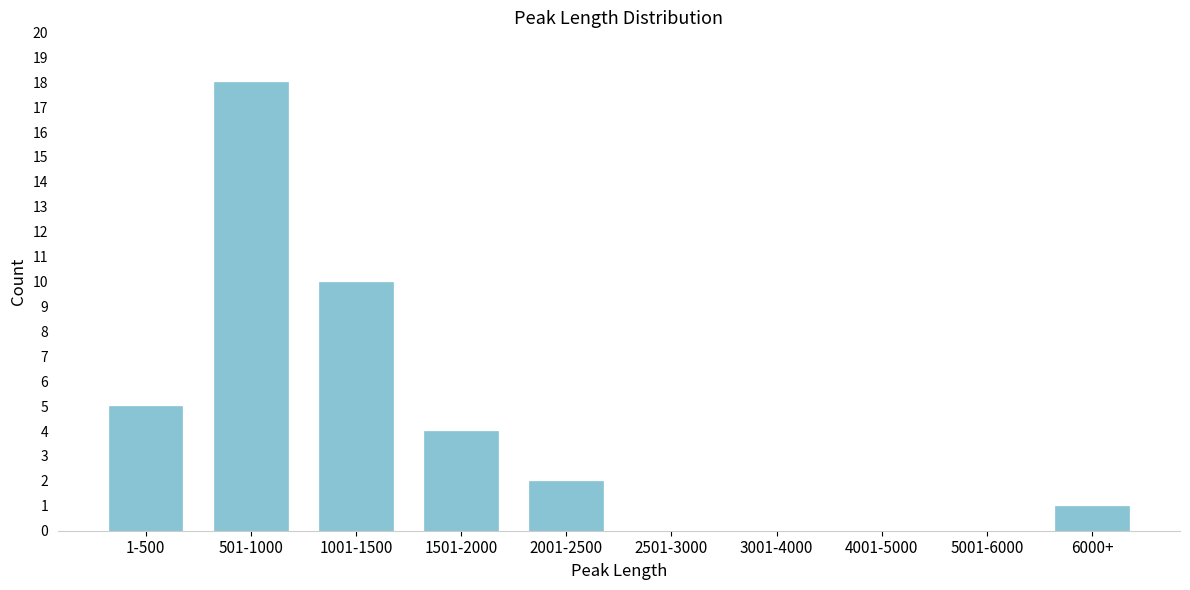

Reading right to left, what are all the values shown in this chart?

6000+=1	5001-6000=0	4001-5000=0	3001-4000=0	2501-3000=0	2001-2500=2	1501-2000=4	1001-1500=10	501-1000=18	1-500=5